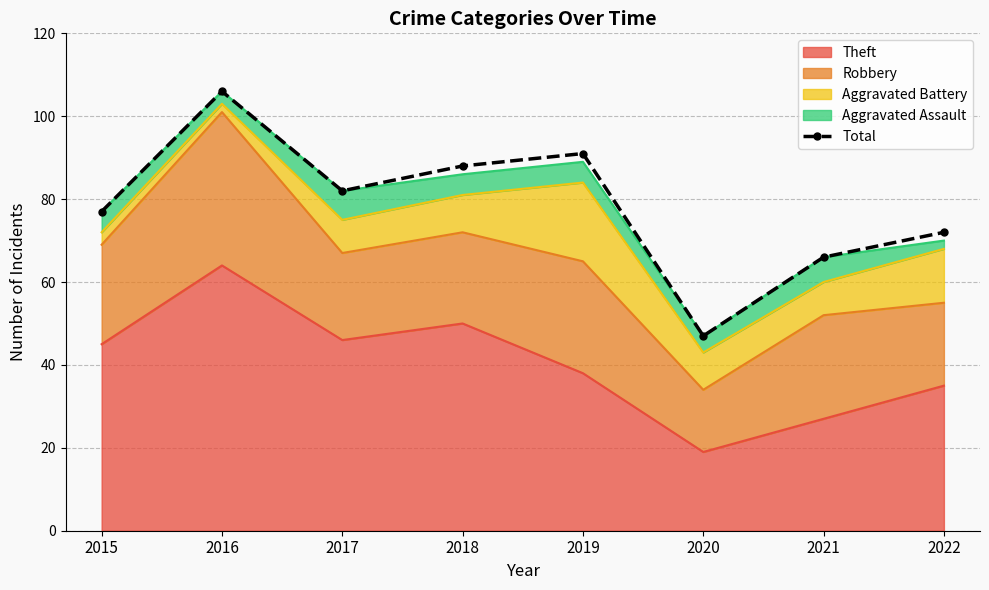

How many interior local valleys (lower than both neighbors) does the data have?

2